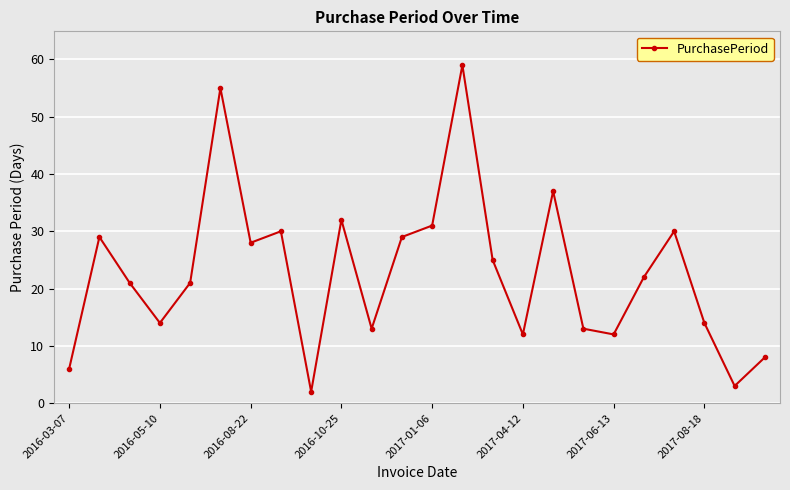

What is the difference between the maximum and minimum values?

57